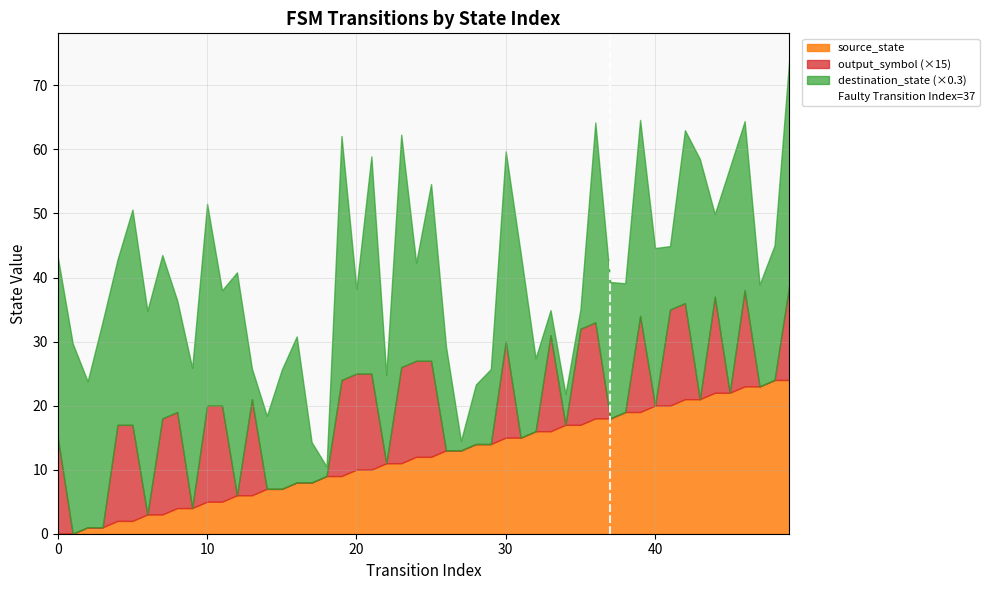

What is the total value across all series at 10?

51.5